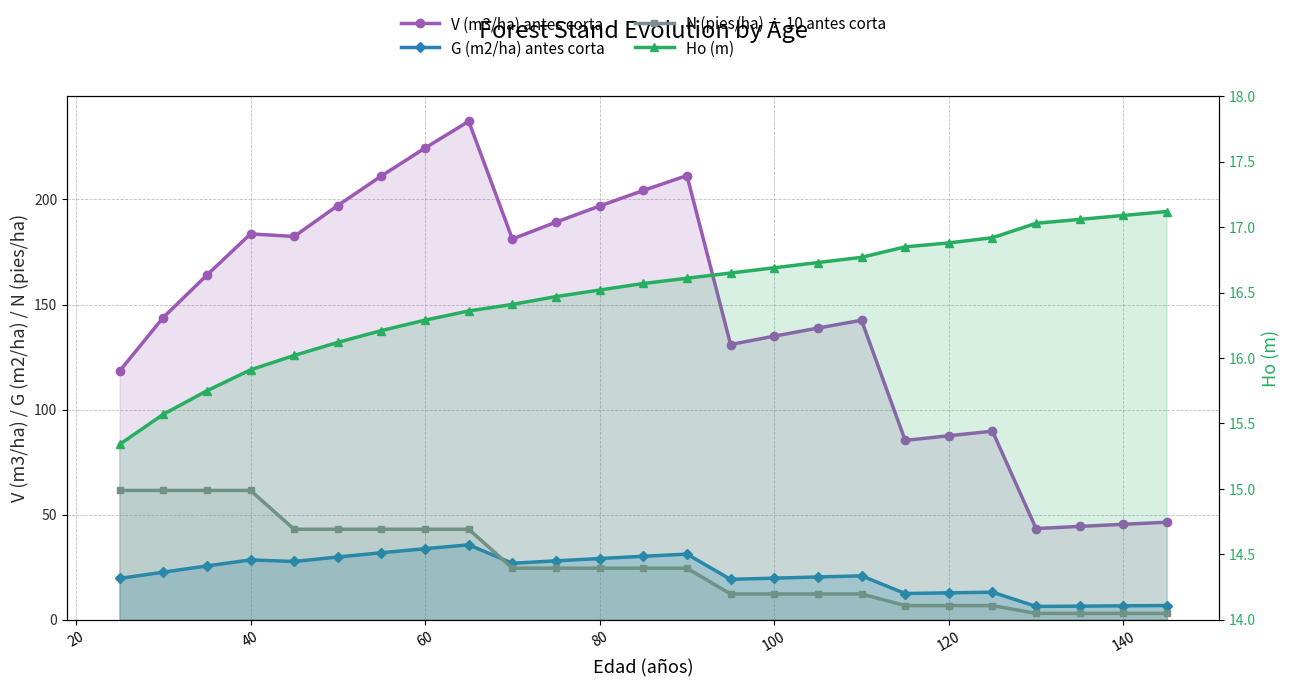

Read the N (pies/ha) ÷ 10 antes corta value at 40.

61.5